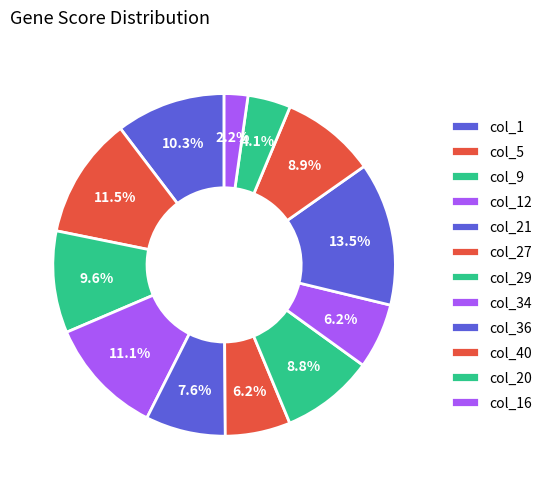

Count the number of slices in the pie.

12